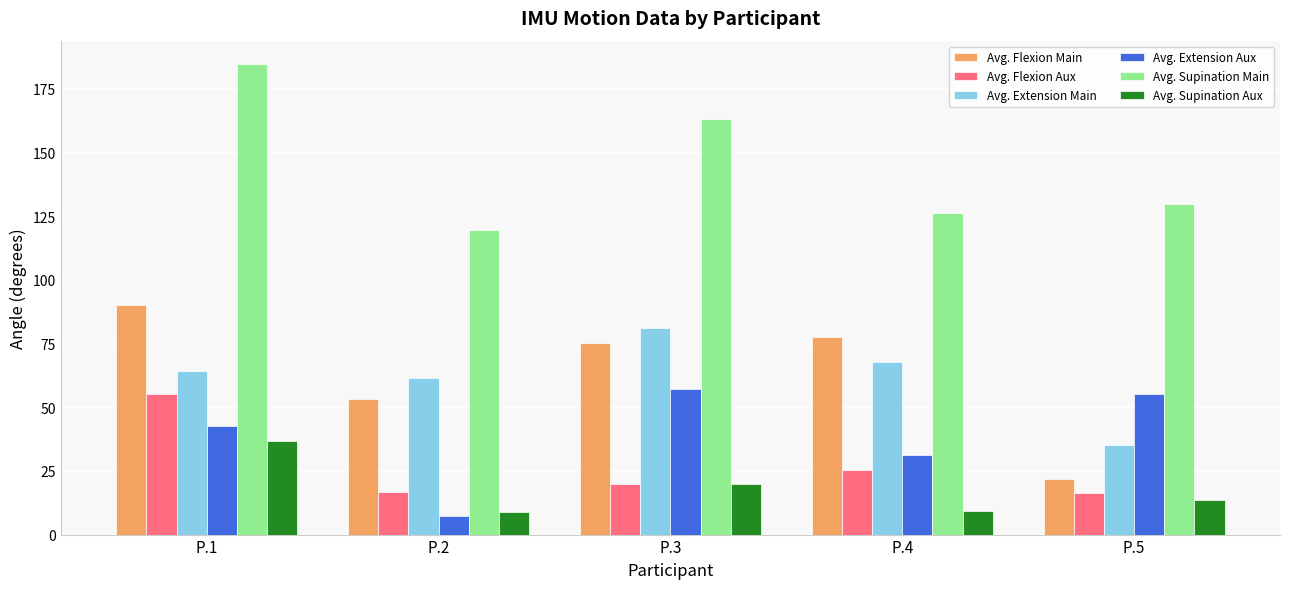

What is the approximate value of Avg. Supination Aux at P.2?

8.8